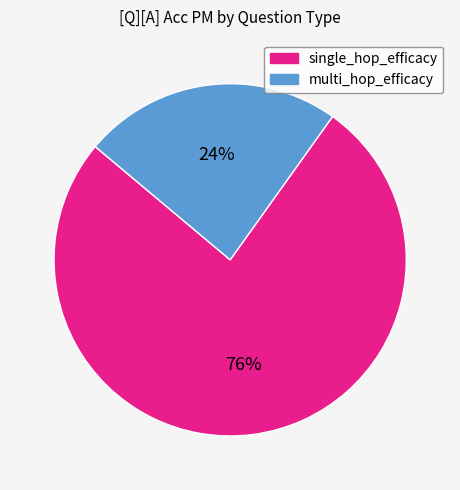

How many slices are in this pie chart?

2